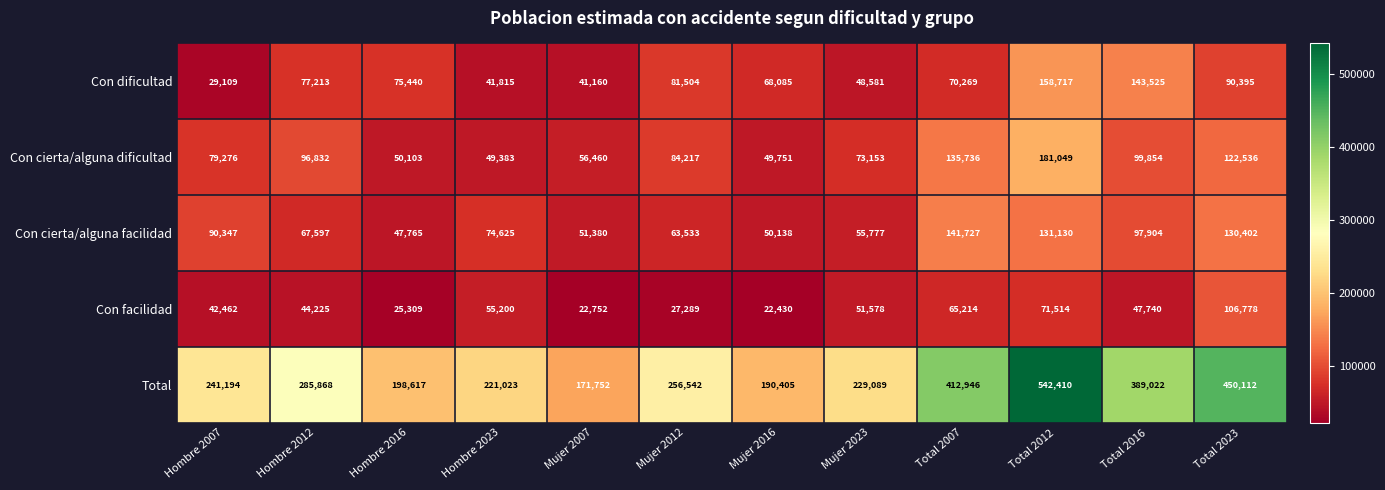

Which series has the widest spread of values?

Total